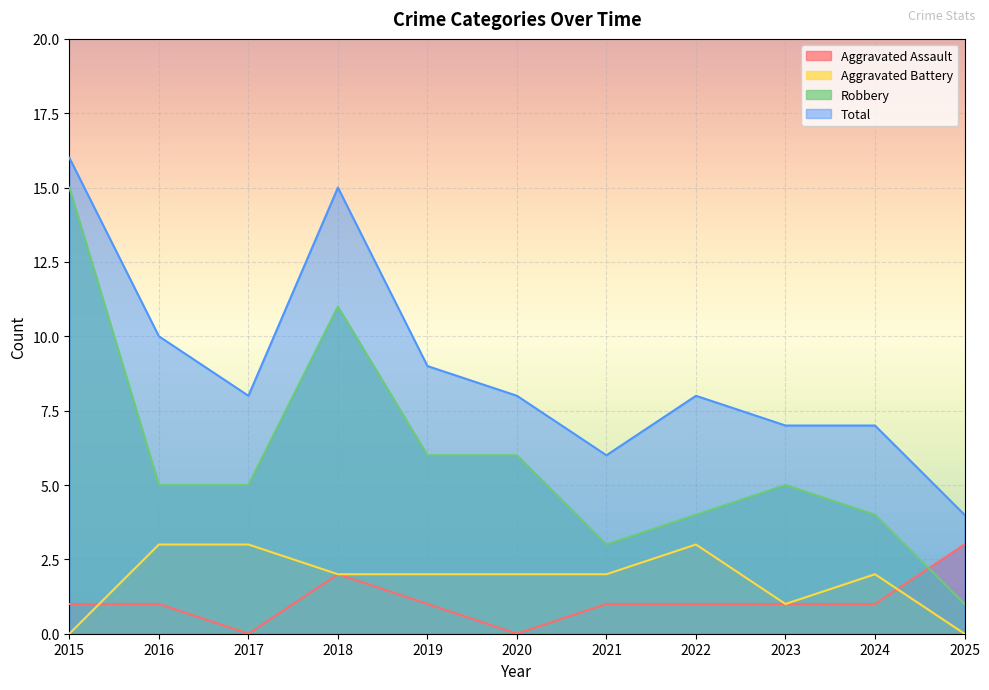

The value of Robbery at 2021 is 1. True or false?

False